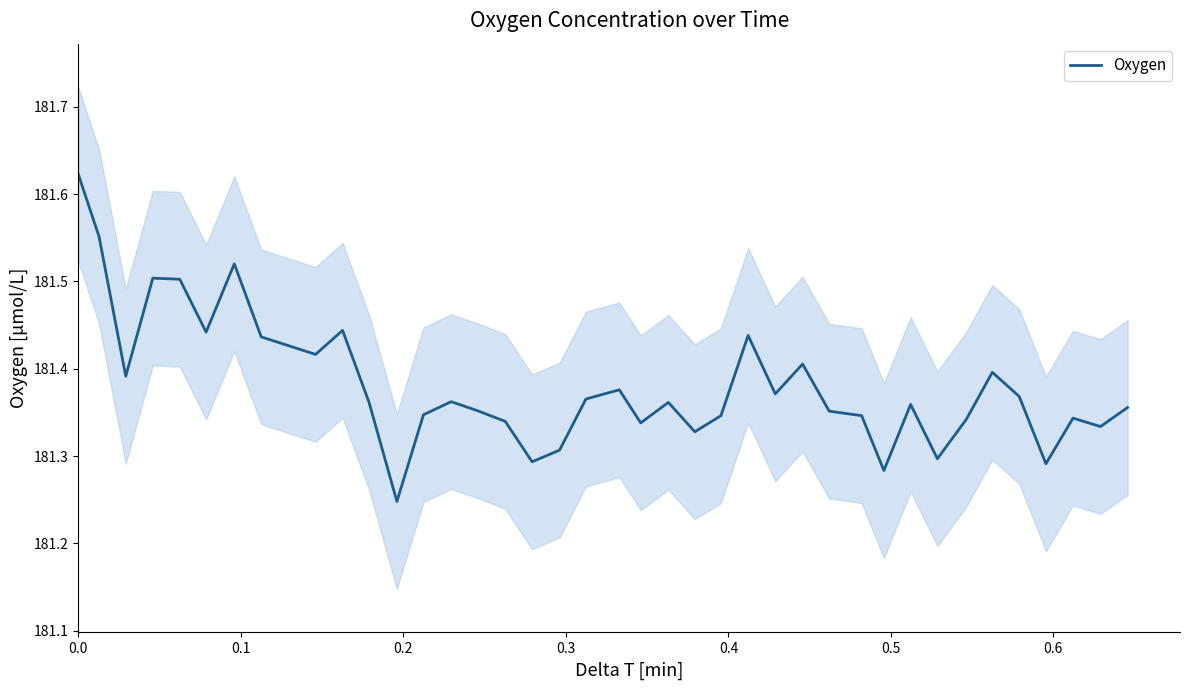

Does the chart display data point markers on the line(s)?

No